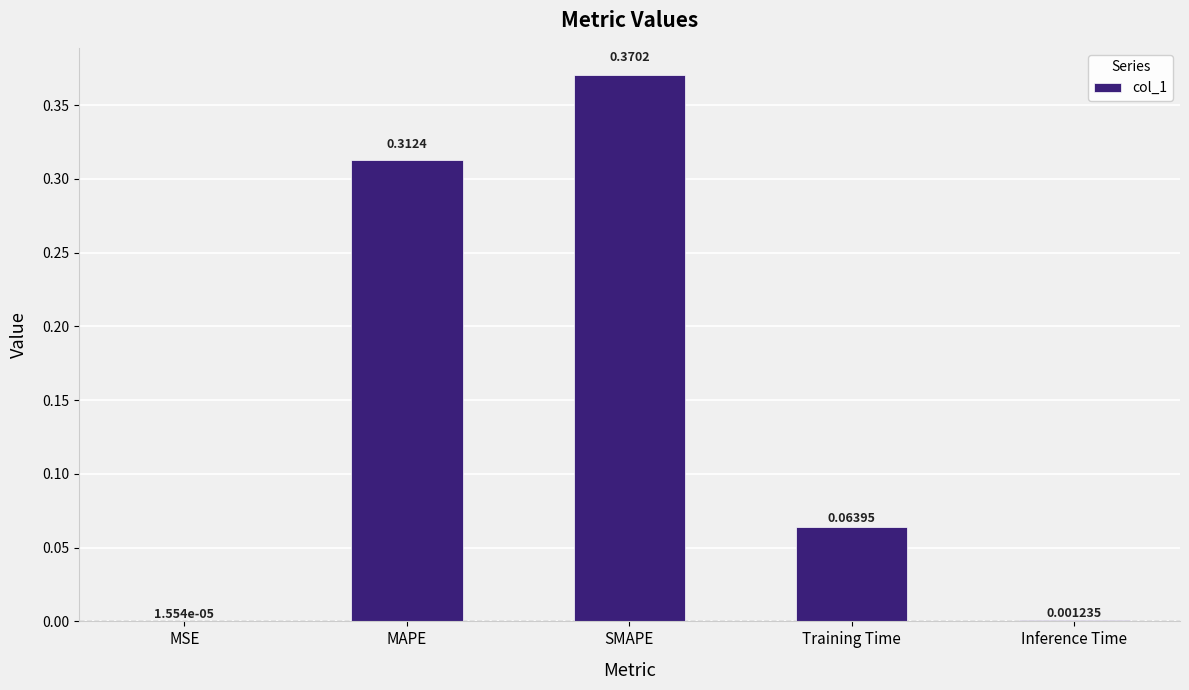

Where is the data nearest to the value 0?

MSE